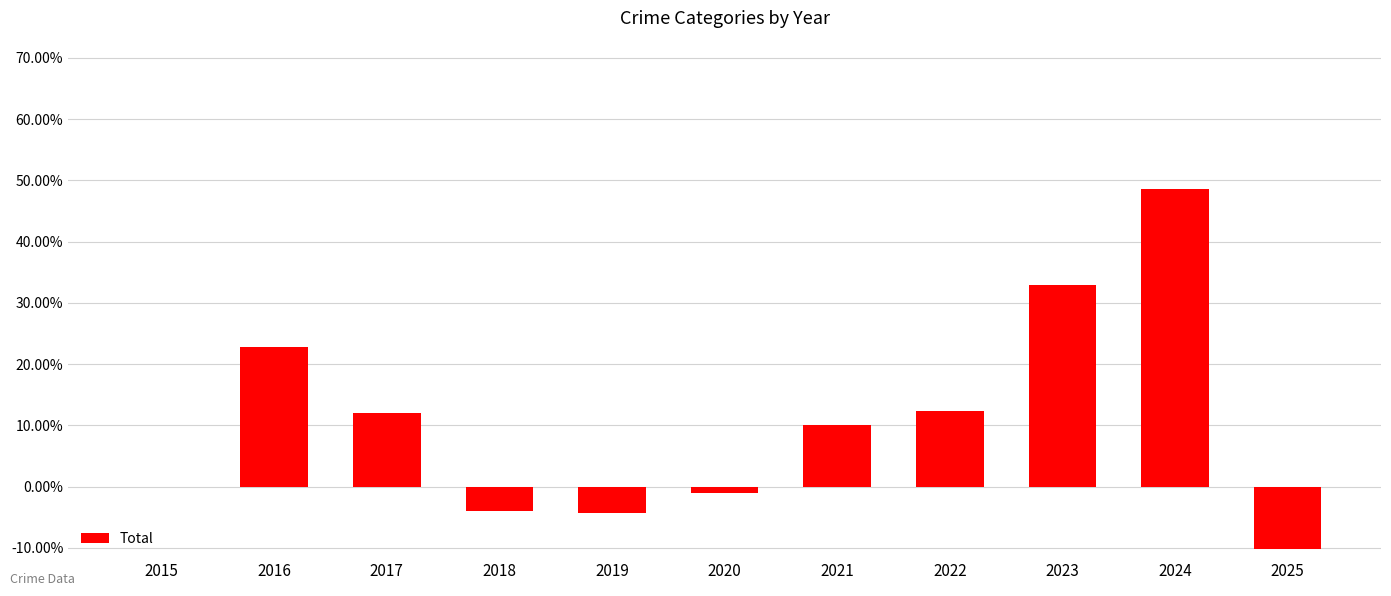

Reading right to left, what are all the values shown in this chart?

2025=-0.1	2024=0.5	2023=0.3	2022=0.1	2021=0.1	2020=-0.0	2019=-0.0	2018=-0.0	2017=0.1	2016=0.2	2015=0.0